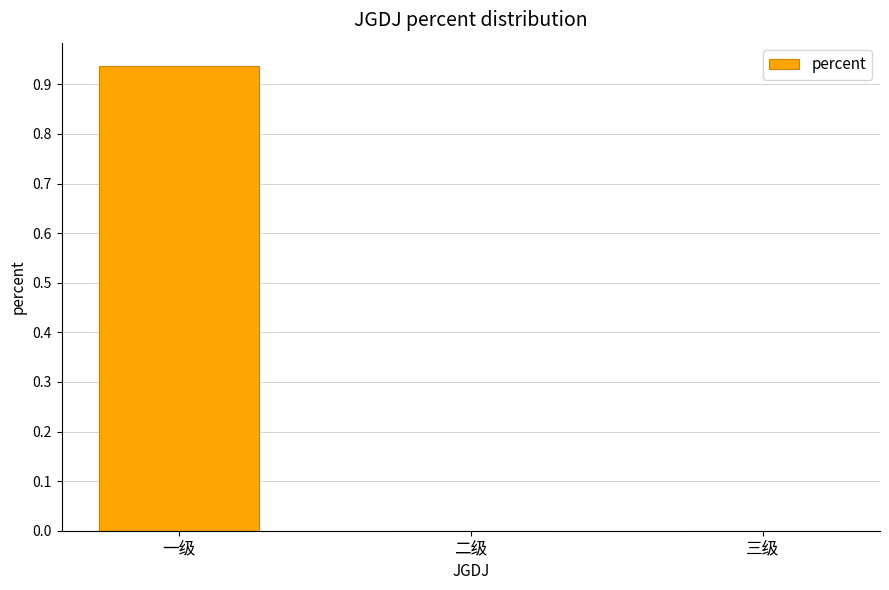

Which category has the highest value across all series?

一级